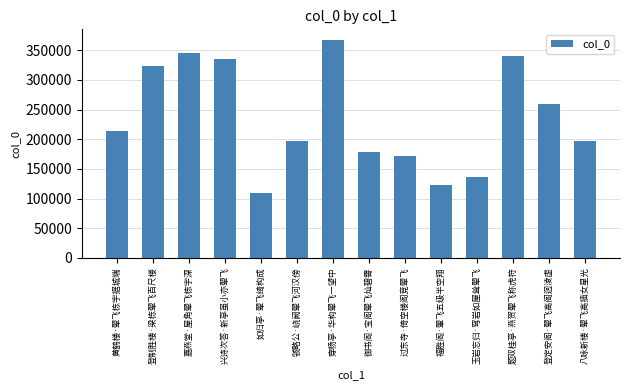

What is the difference between the maximum and minimum values?

257925